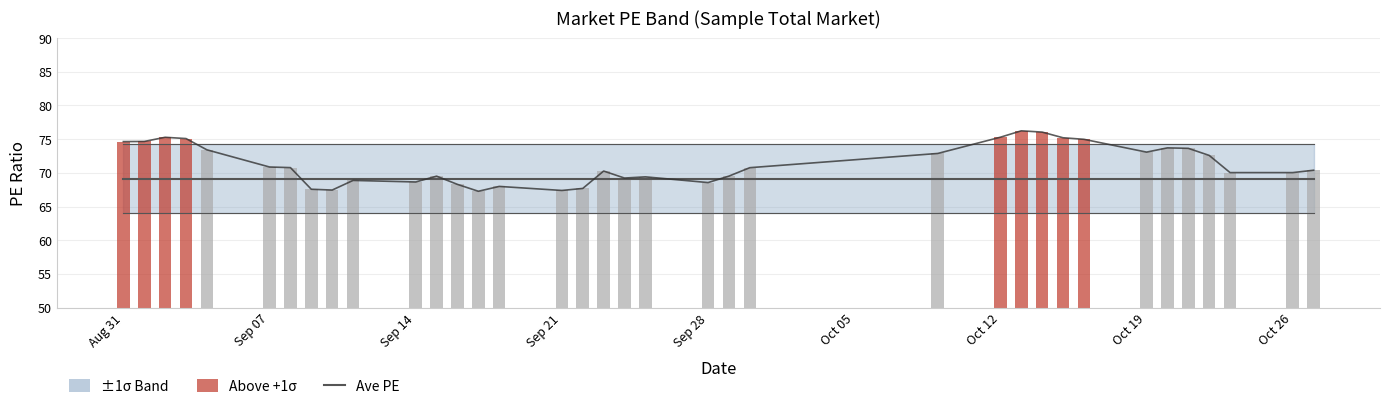

Which series has the largest range (max minus min)?

PE